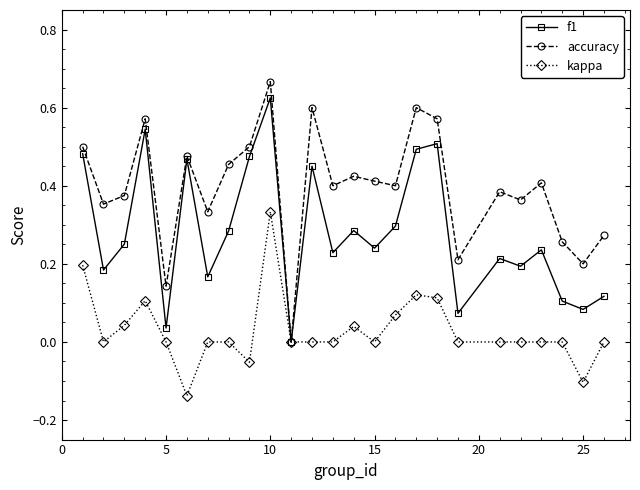

Does the chart display data point markers on the line(s)?

Yes